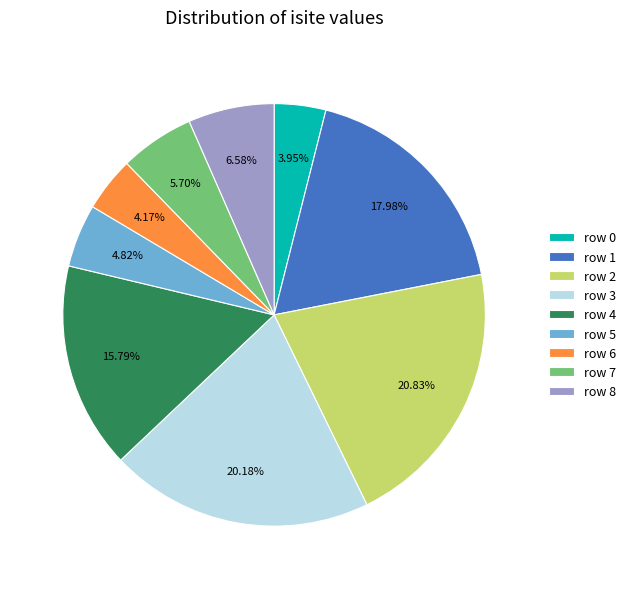

Between row 4 and row 3, which is larger?

row 3